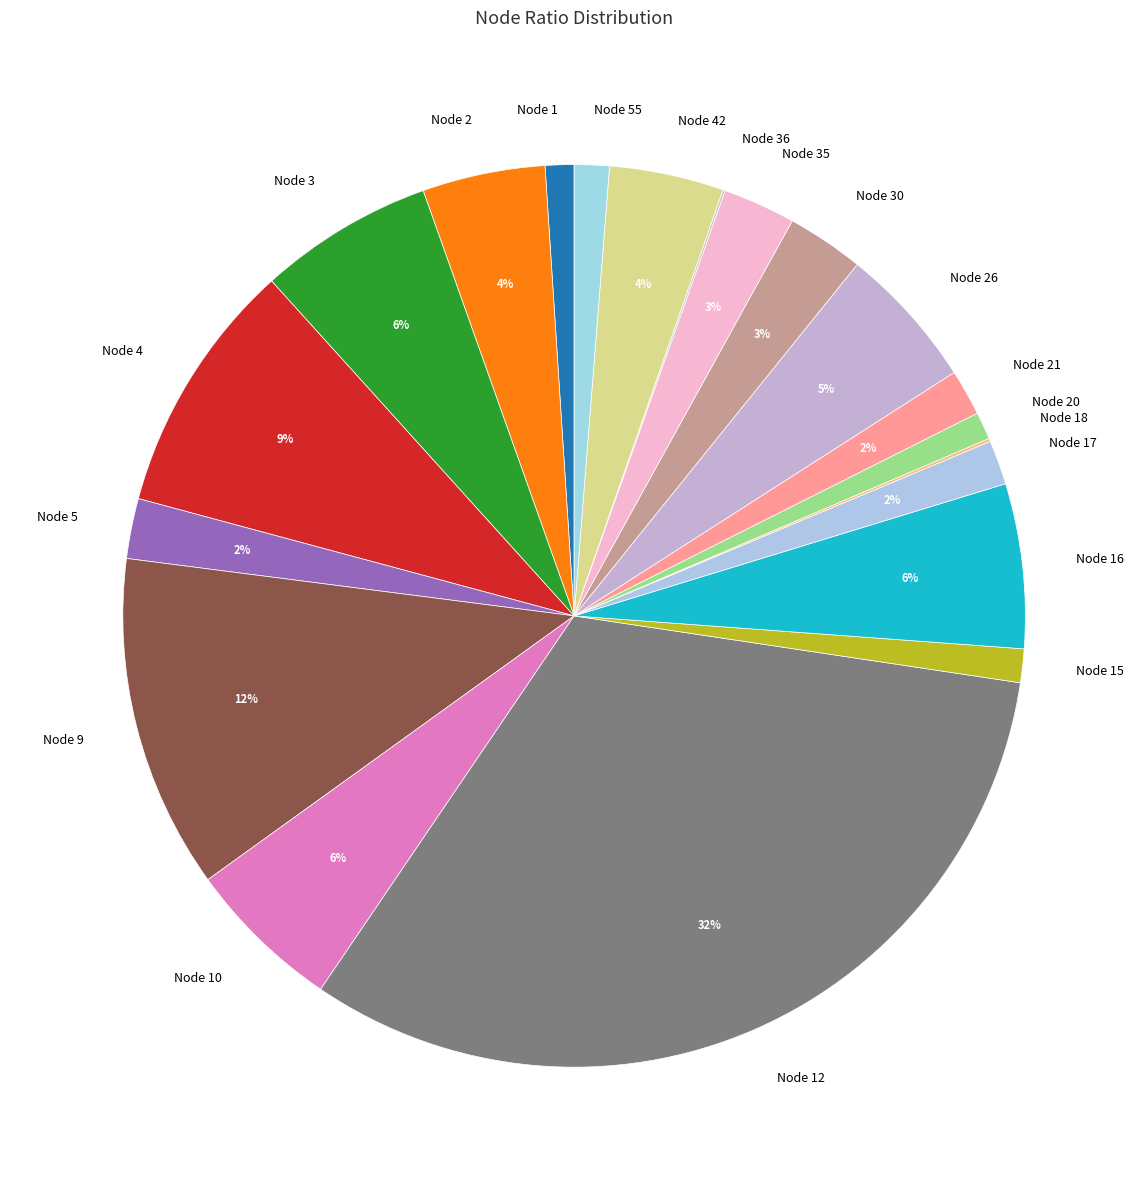

Is there any slice that represents more than half of the pie?

No